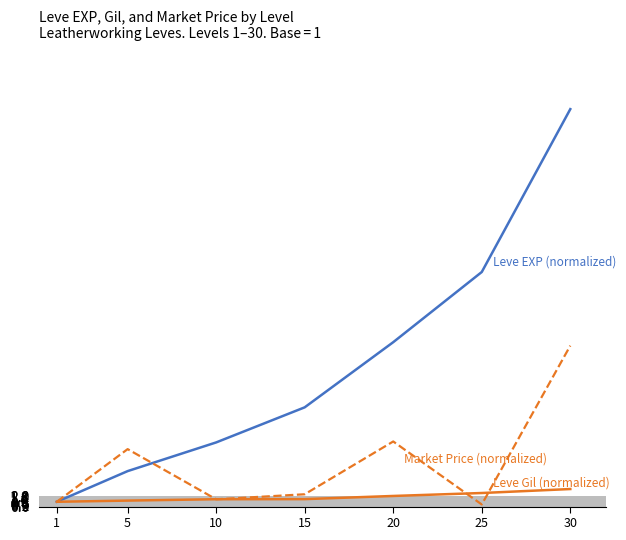

At which category is the sum across all series the highest?

30